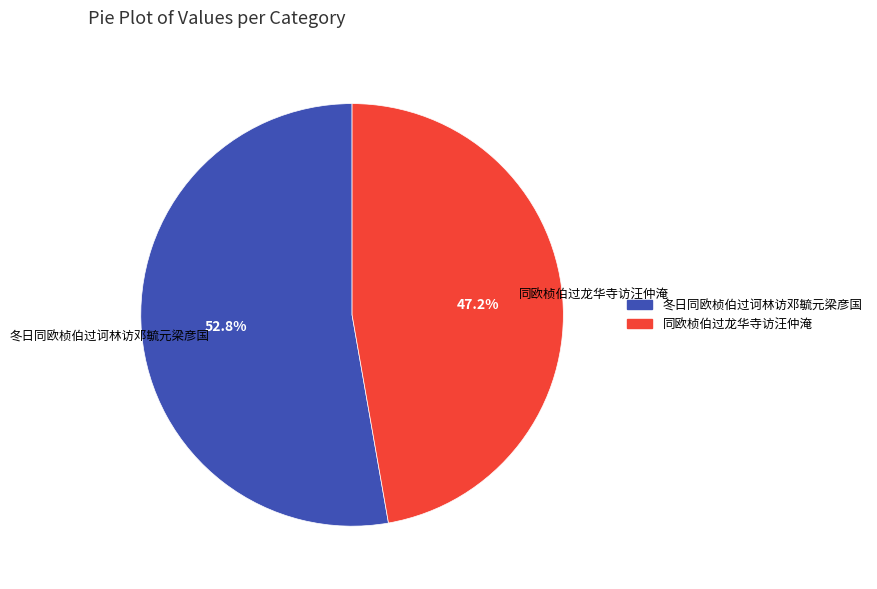

Count the number of slices in the pie.

2